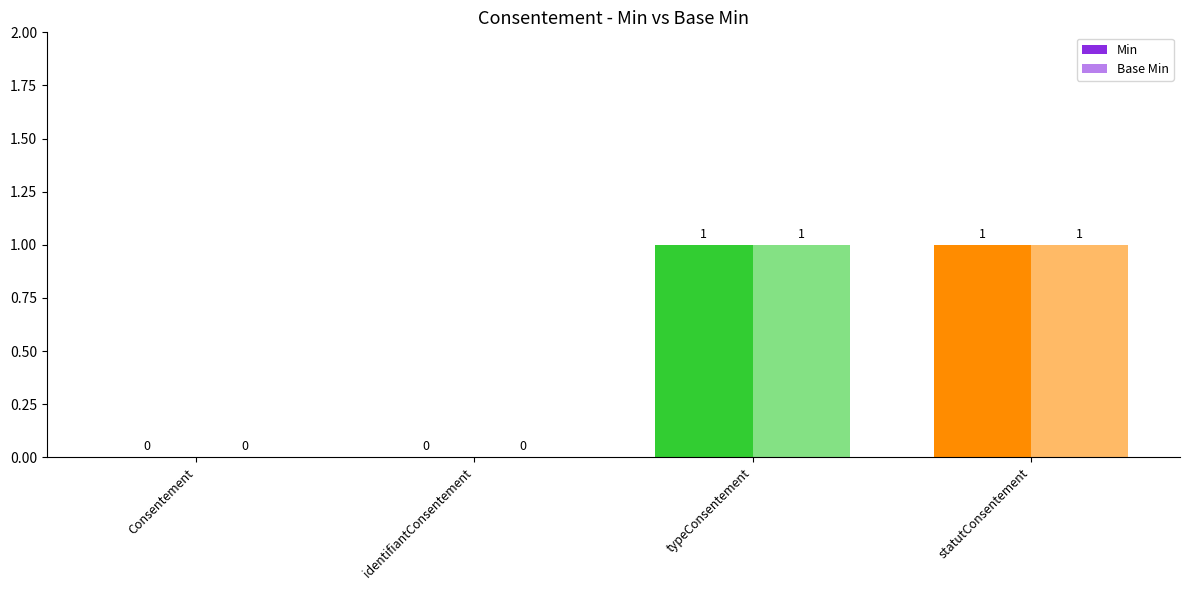

At which label is Min closest to 0?

Consentement